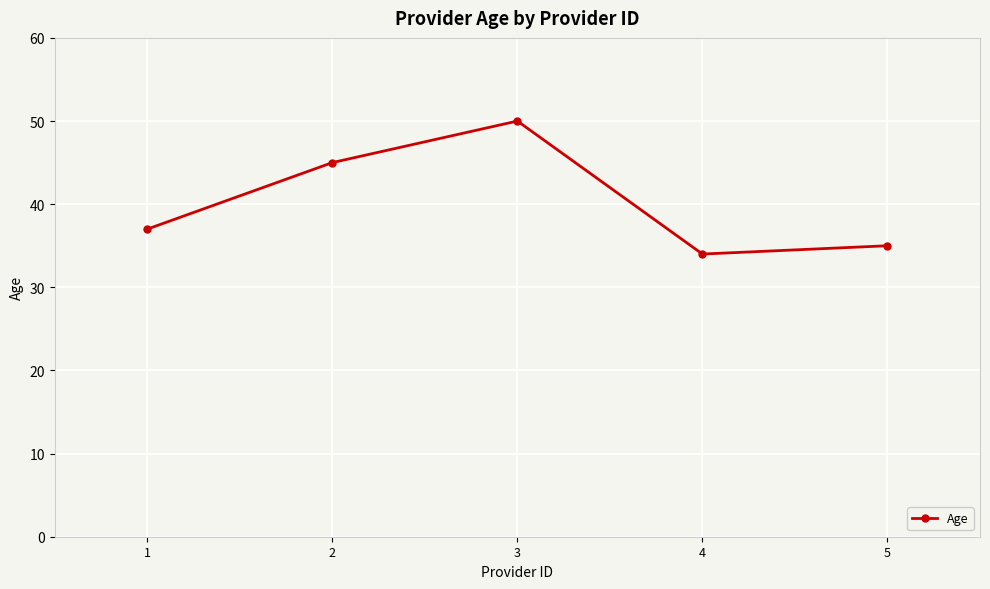

Count the number of data series in this chart.

1